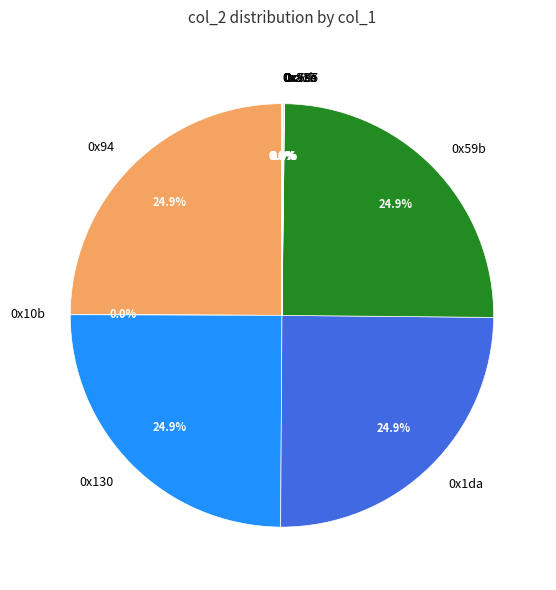

Is there a majority slice in this chart?

No